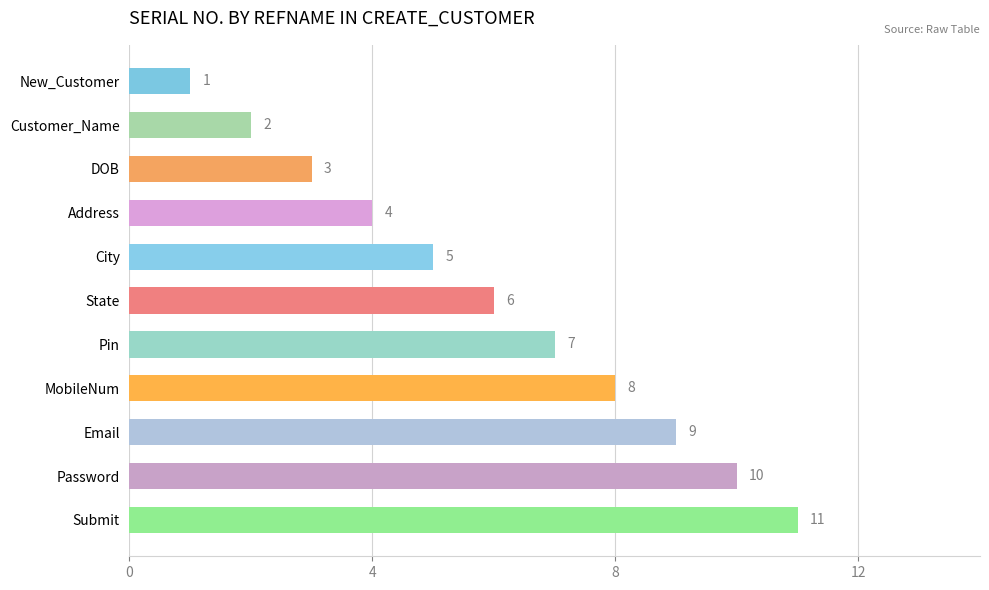

Rank the categories by value from lowest to highest.

New_Customer, Customer_Name, DOB, Address, City, State, Pin, MobileNum, Email, Password, Submit